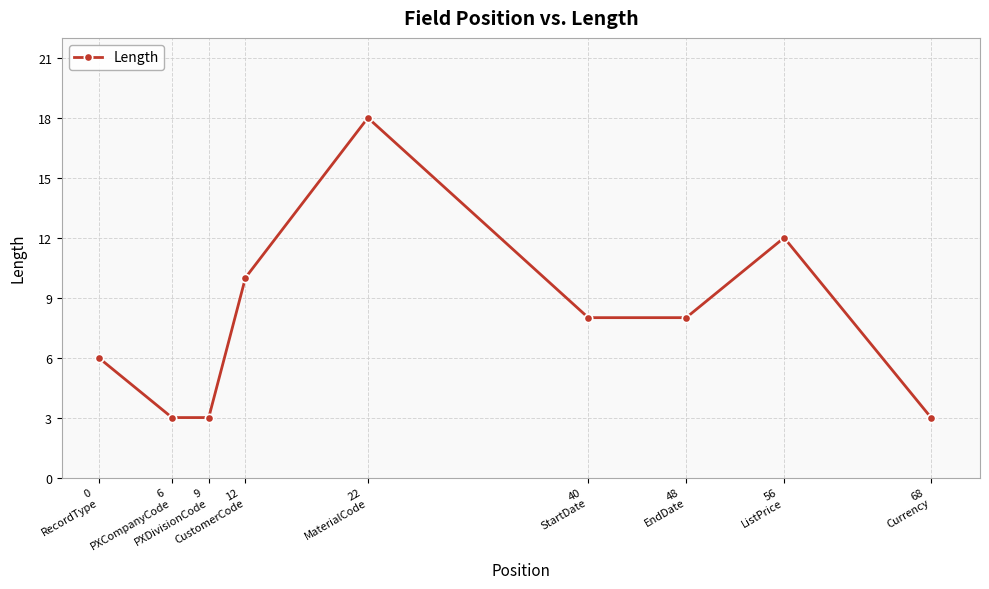

Reading right to left, extract all data points from this chart.

68
Currency=3	56
ListPrice=12	48
EndDate=8	40
StartDate=8	22
MaterialCode=18	12
CustomerCode=10	9
PXDivisionCode=3	6
PXCompanyCode=3	0
RecordType=6